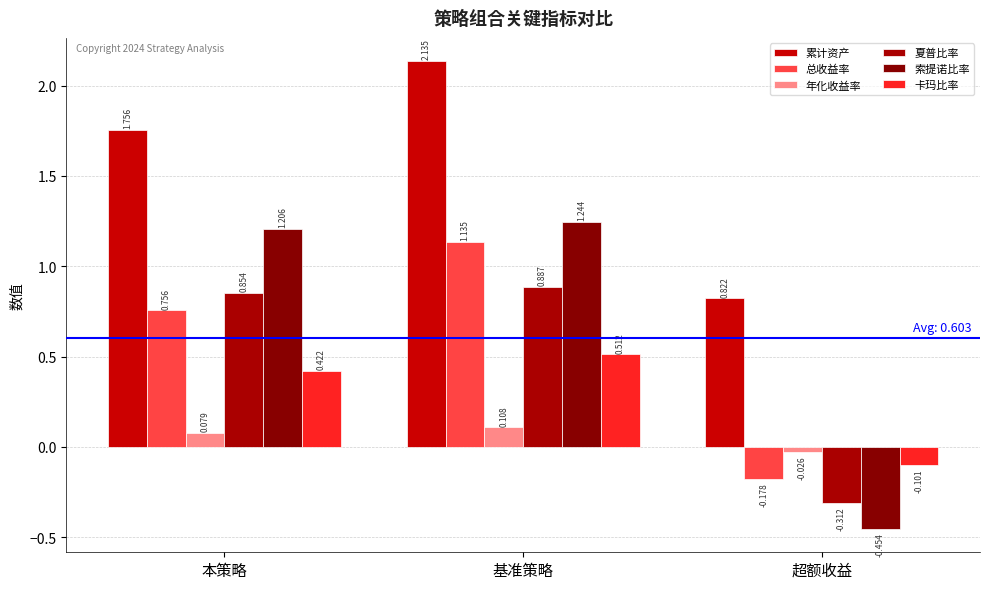

What are all the series names shown in the legend?

累计资产, 总收益率, 年化收益率, 夏普比率, 索提诺比率, 卡玛比率